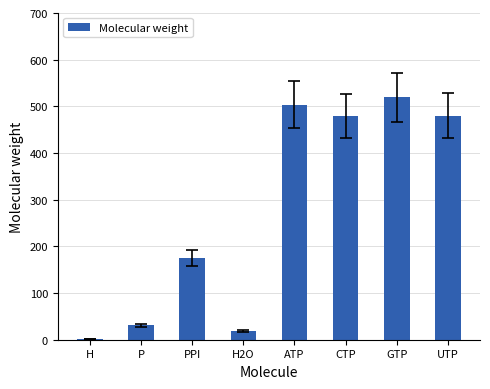

What is the sum of the values at GTP and ATP?

1022.3